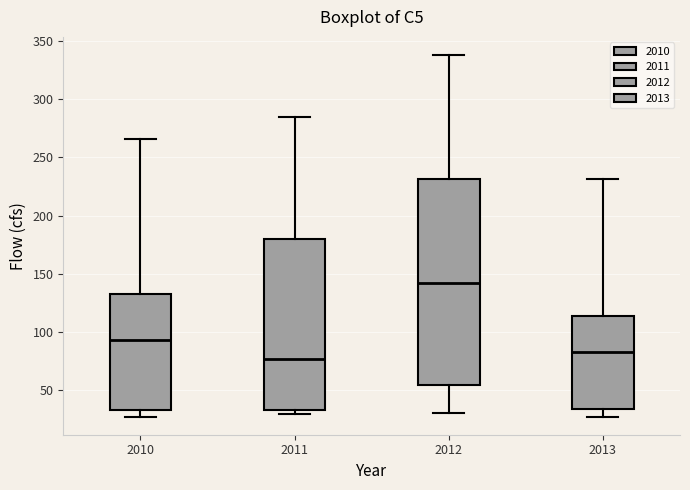

Which box is the tallest, from its lower edge to its upper edge?

2012